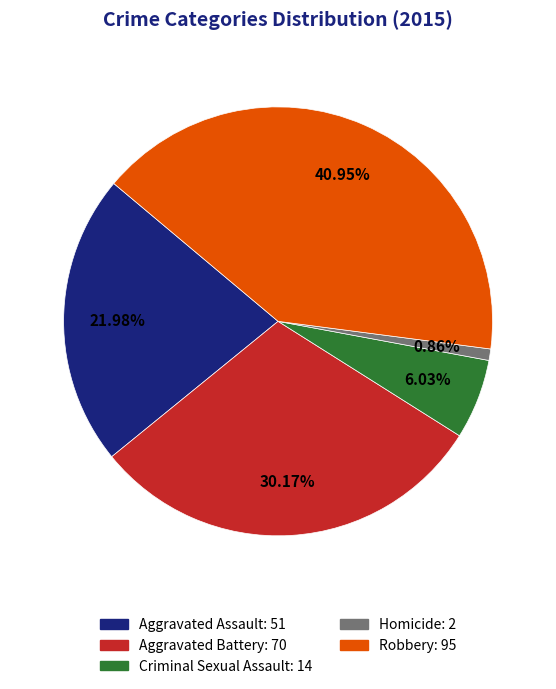

To the nearest percent, what is the difference between the largest and smallest slice percentages?

40%